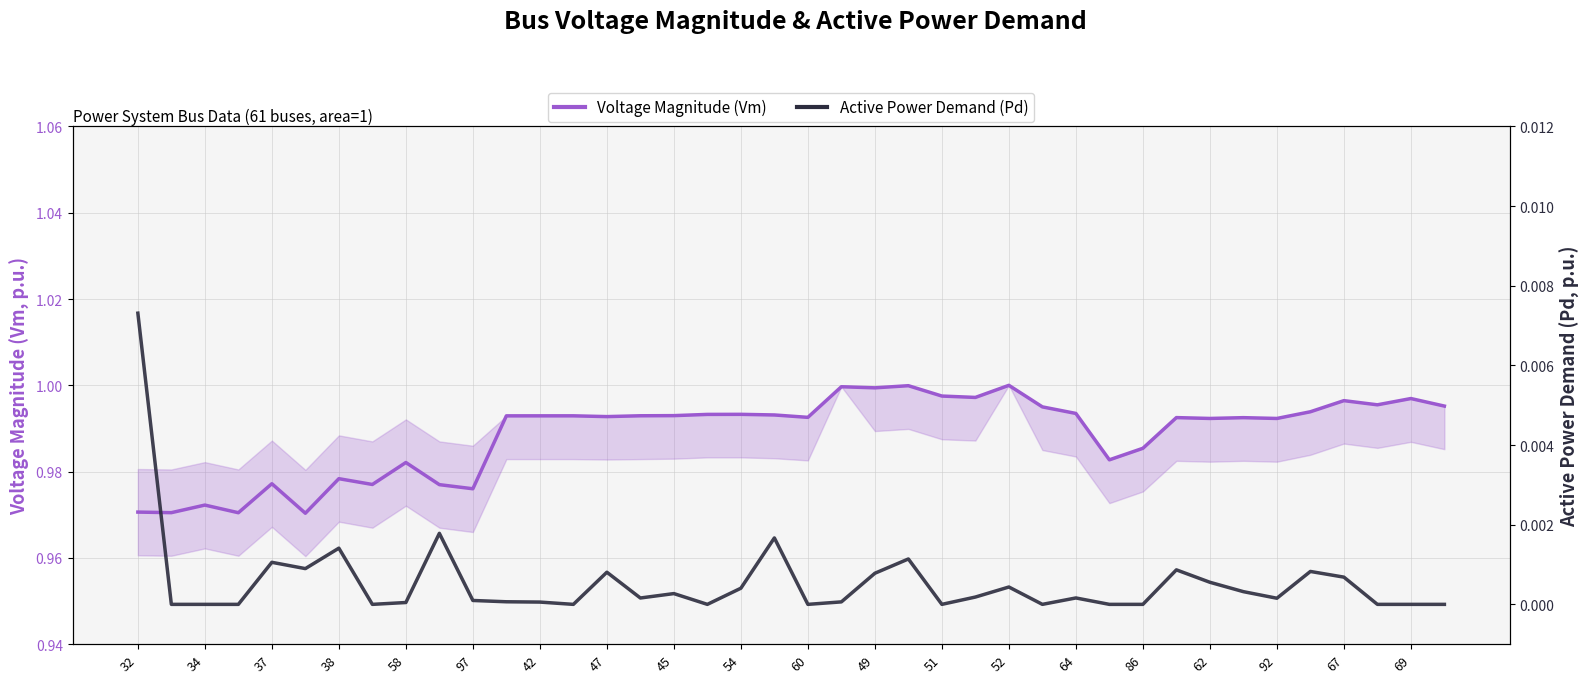

At 38, list the series in order from smallest to largest.

Active Power Demand (Pd), Voltage Magnitude (Vm)